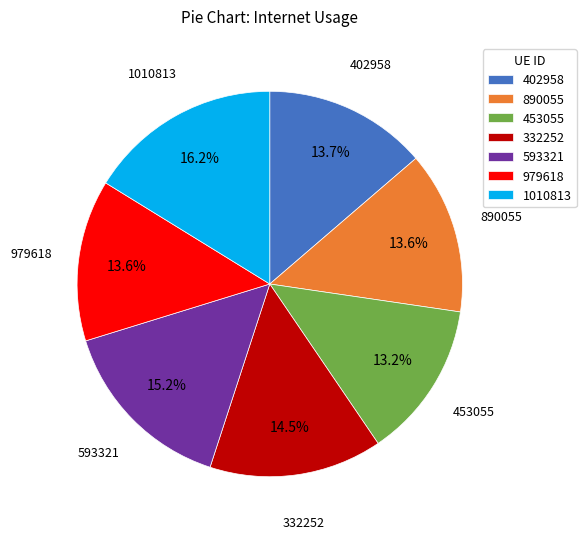

Combined, do 332252 and 402958 account for over 50%?

No